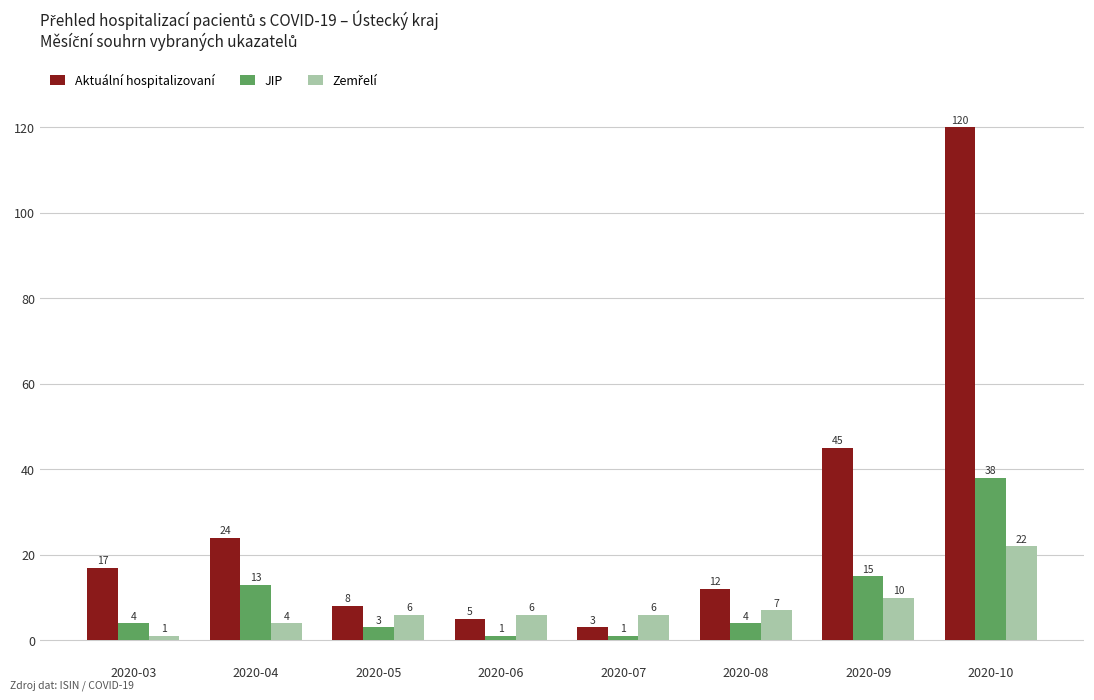

At which label is Aktuální hospitalizovaní closest to 61?

2020-09